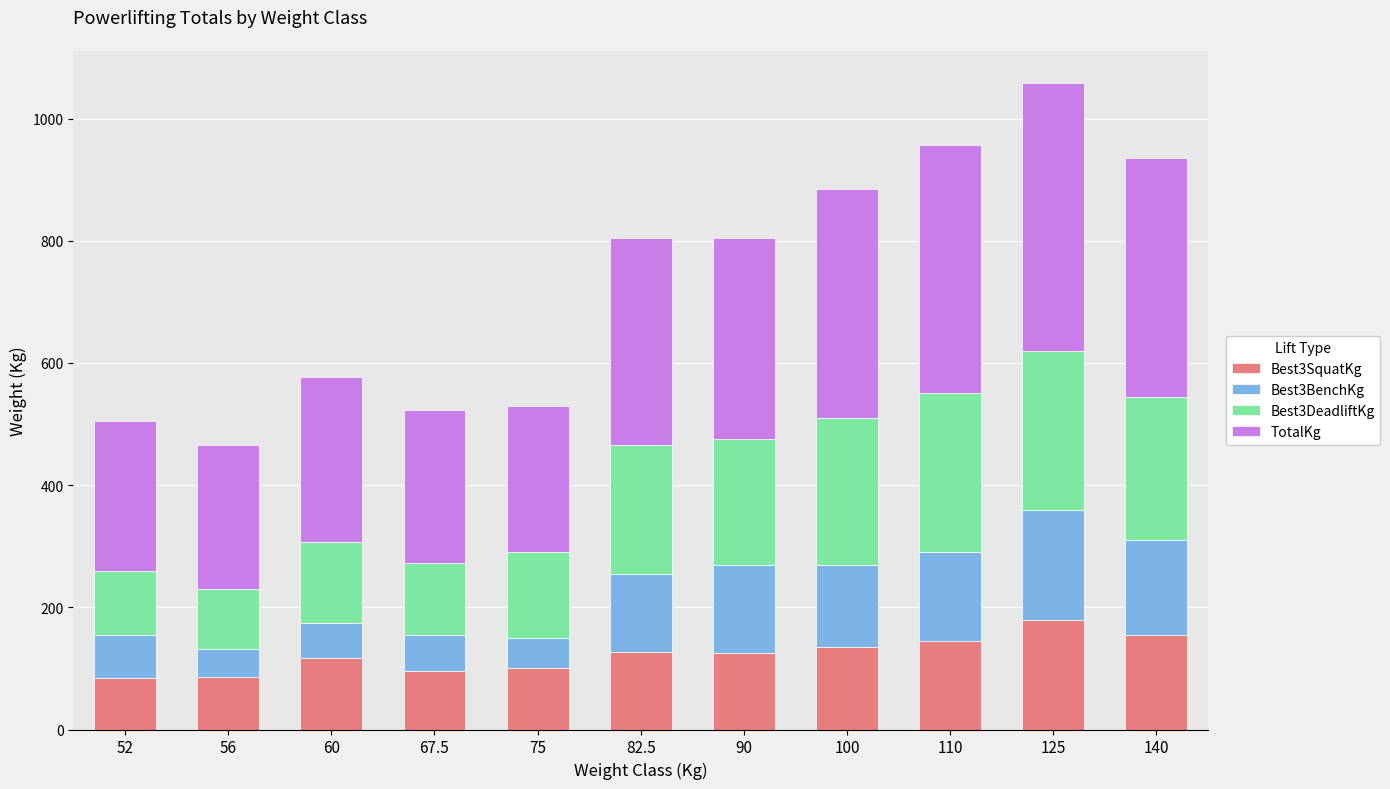

What is the minimum value for Best3SquatKg?

85.0